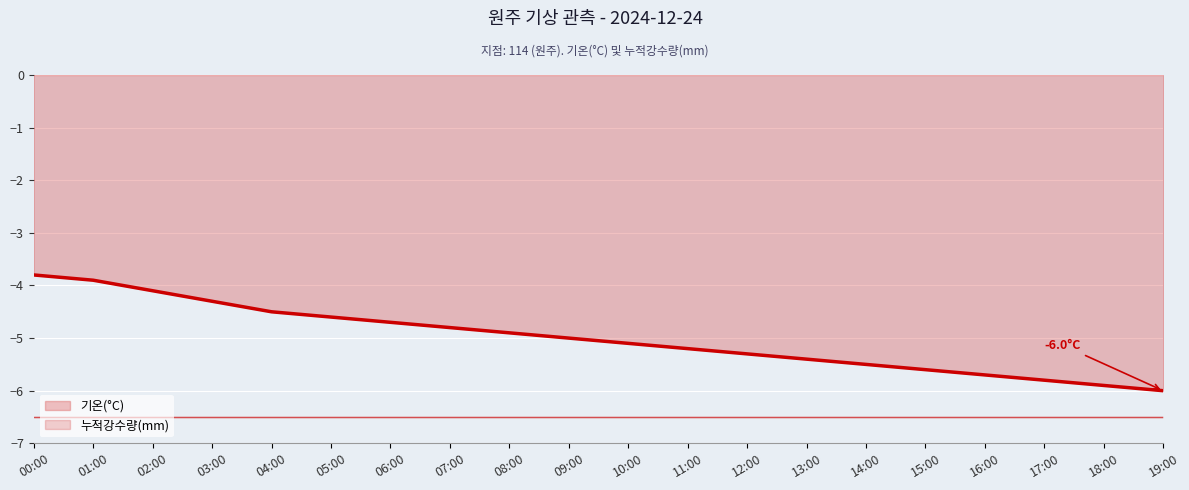

How many data points does each series have?

20